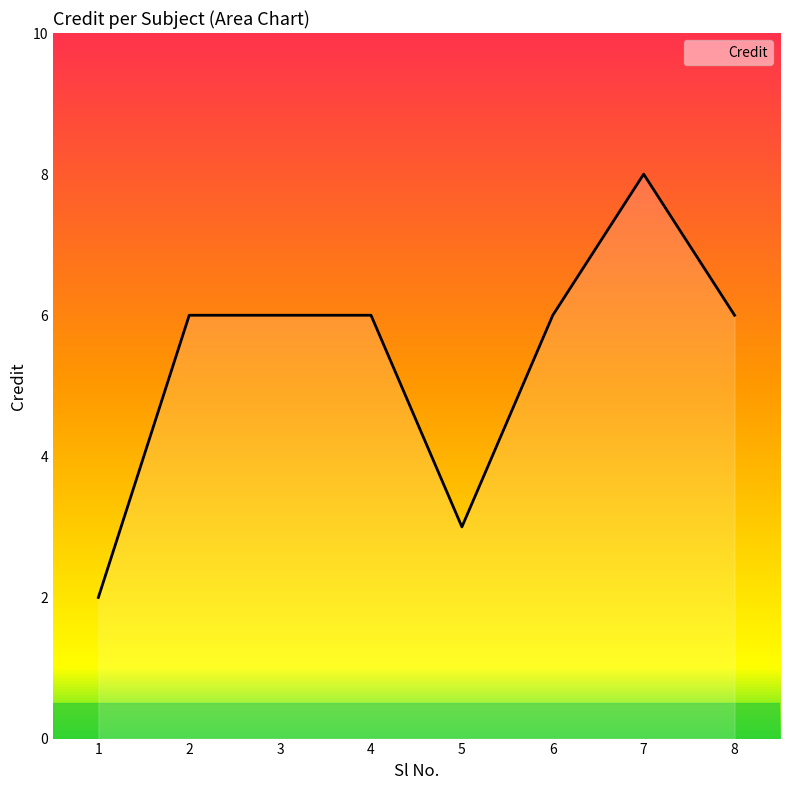

Reading right to left, what are all the values shown in this chart?

8=6	7=8	6=6	5=3	4=6	3=6	2=6	1=2